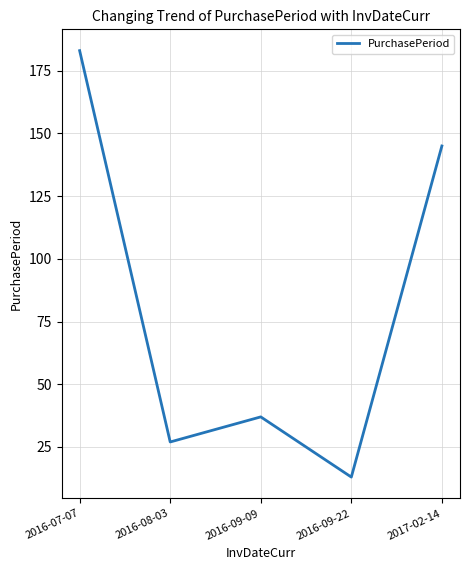

How many distinct data groups are displayed?

1